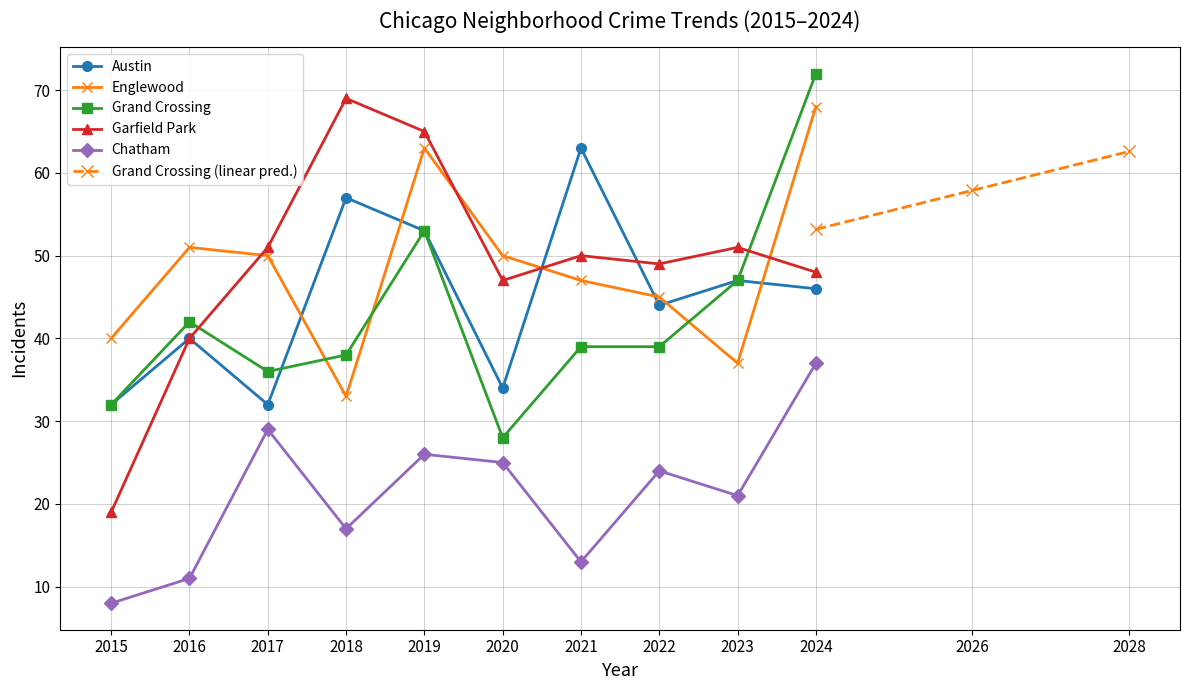

How many distinct data groups are displayed?

5